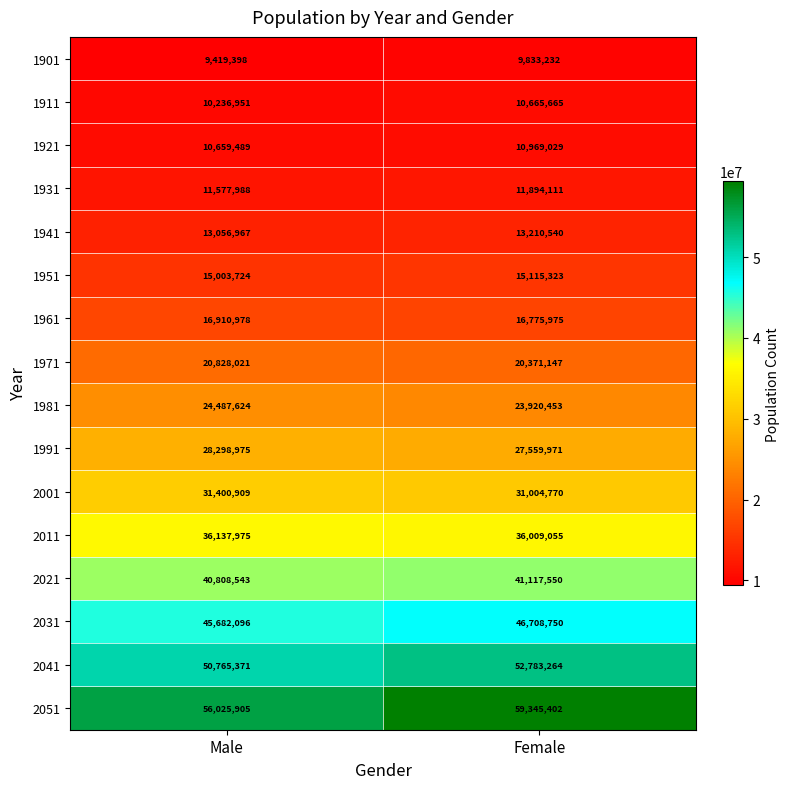

Which series has the largest total across all categories?

2051